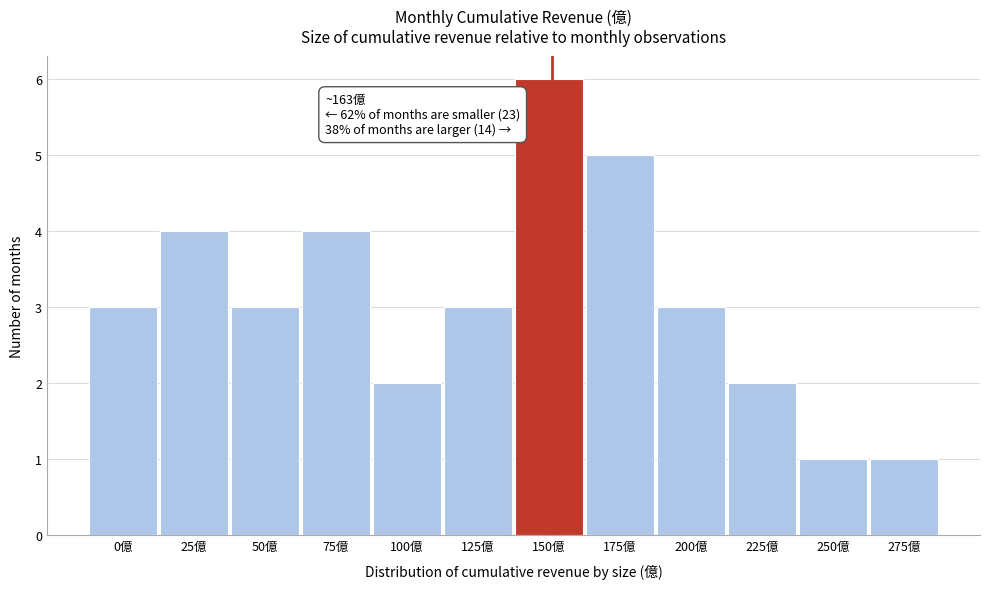

Reading left to right, transcribe all the data shown in this chart.

3	4	3	4	2	3	6	5	3	2	1	1